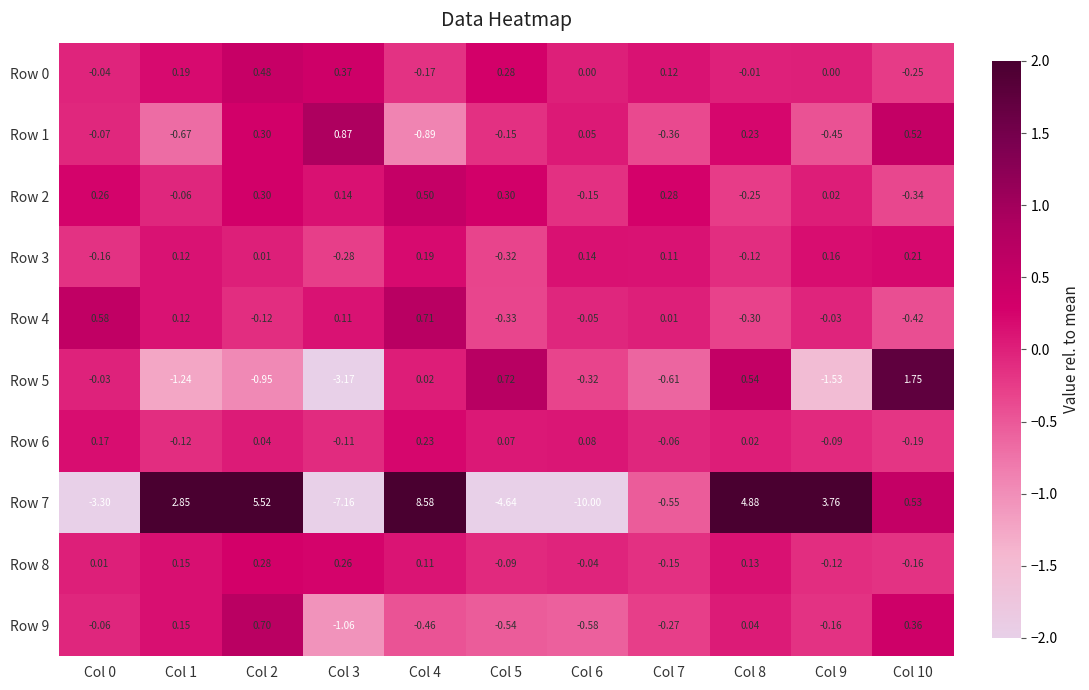

How many values in Row 9 are above zero?

4